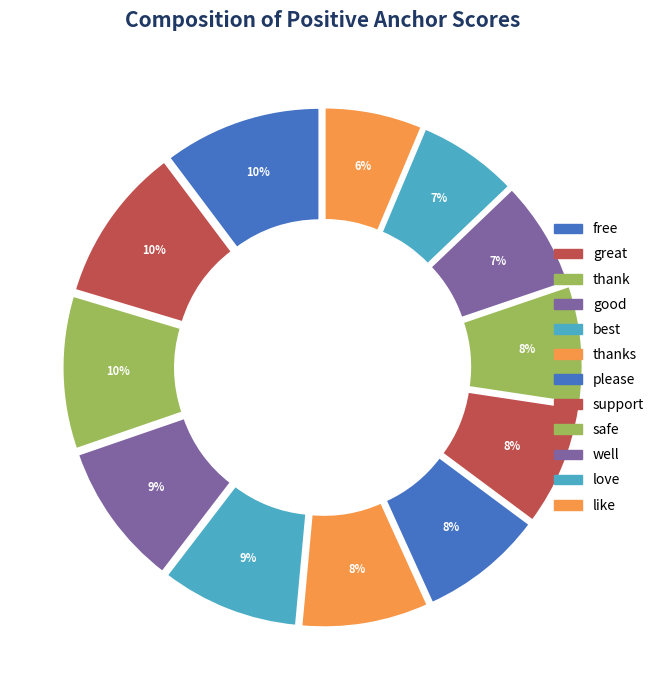

To the nearest percent, what portion does like represent?

6%